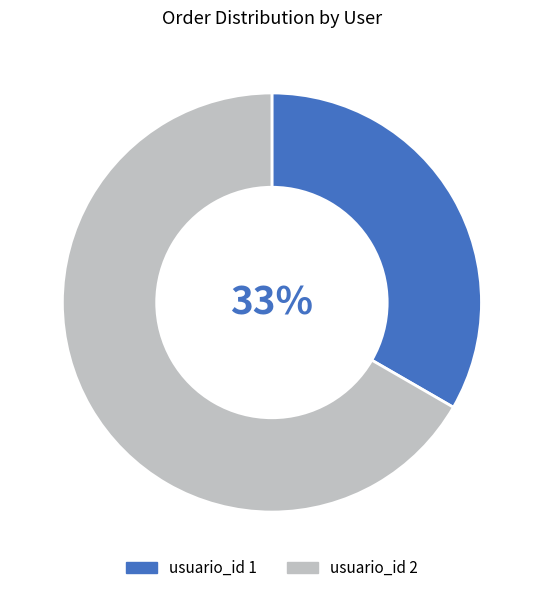

Does any single category account for the majority?

Yes